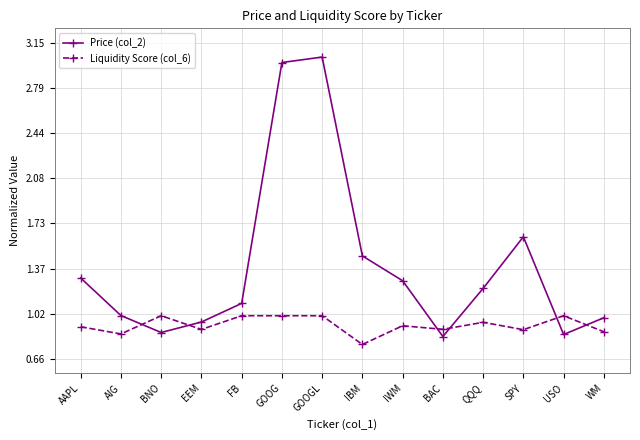

Where do Liquidity Score (col_6) and Price (col_2) first cross each other?

AIG and BNO